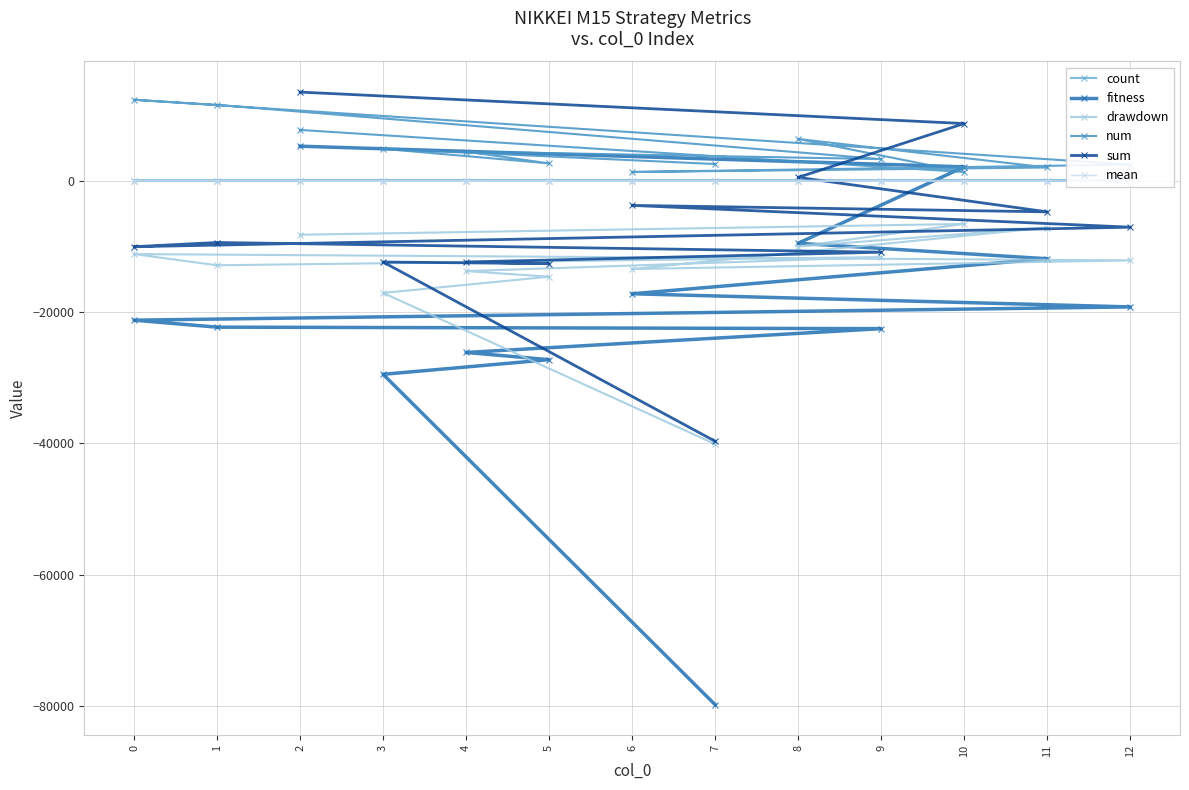

At which label does sum first exceed -9414?

2